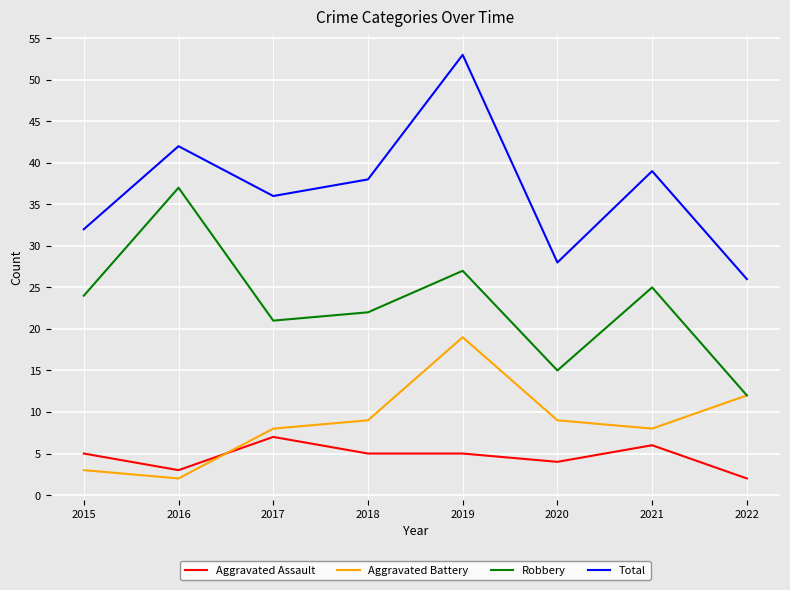

Is the value of Aggravated Battery at 2022 greater than the value of Robbery at 2015?

No